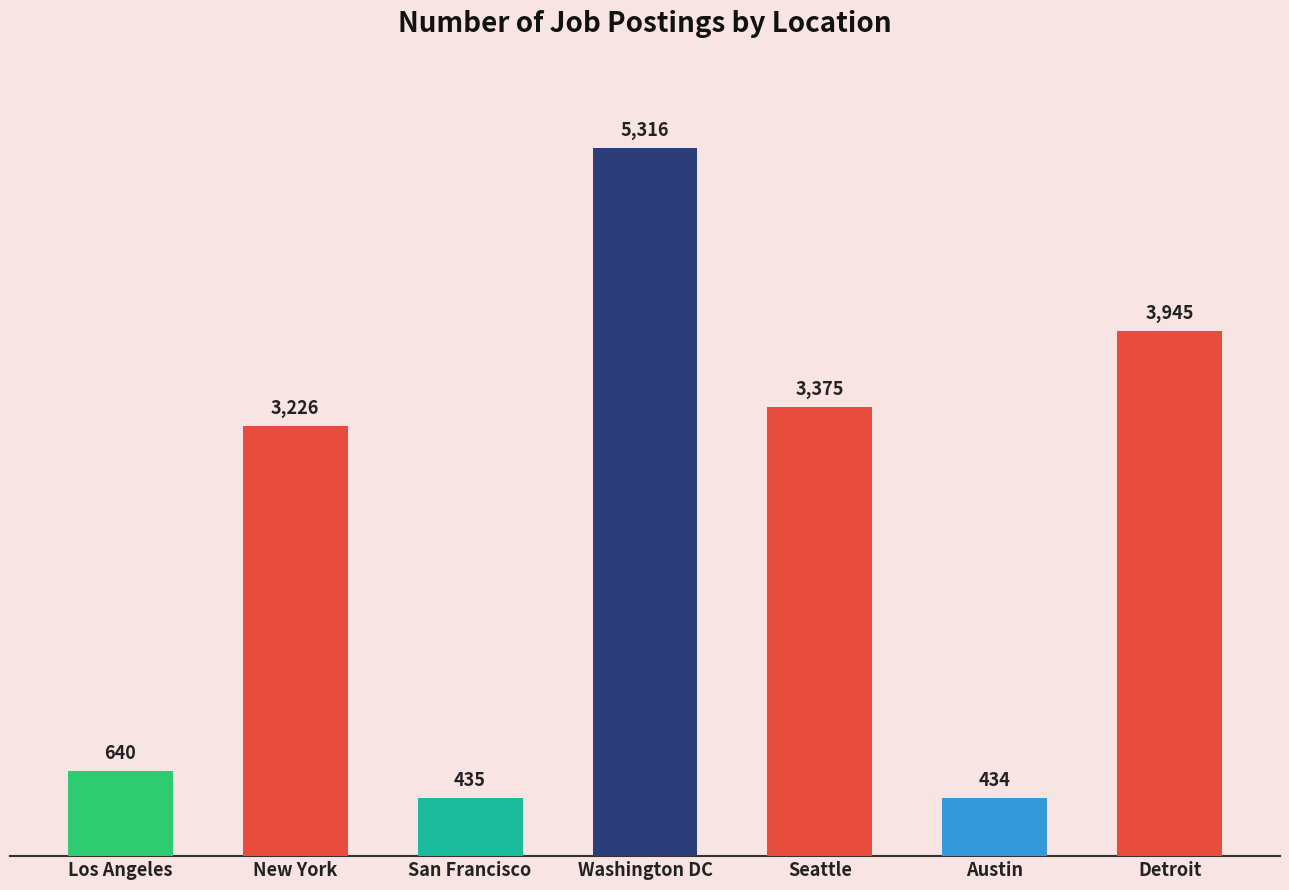

How many series are shown in this chart?

1